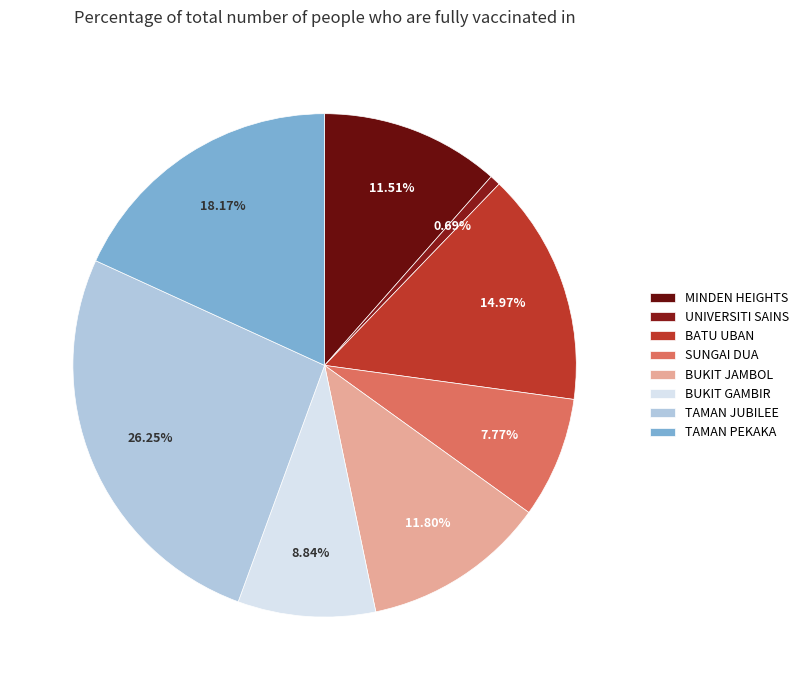

Is there any slice that represents more than half of the pie?

No